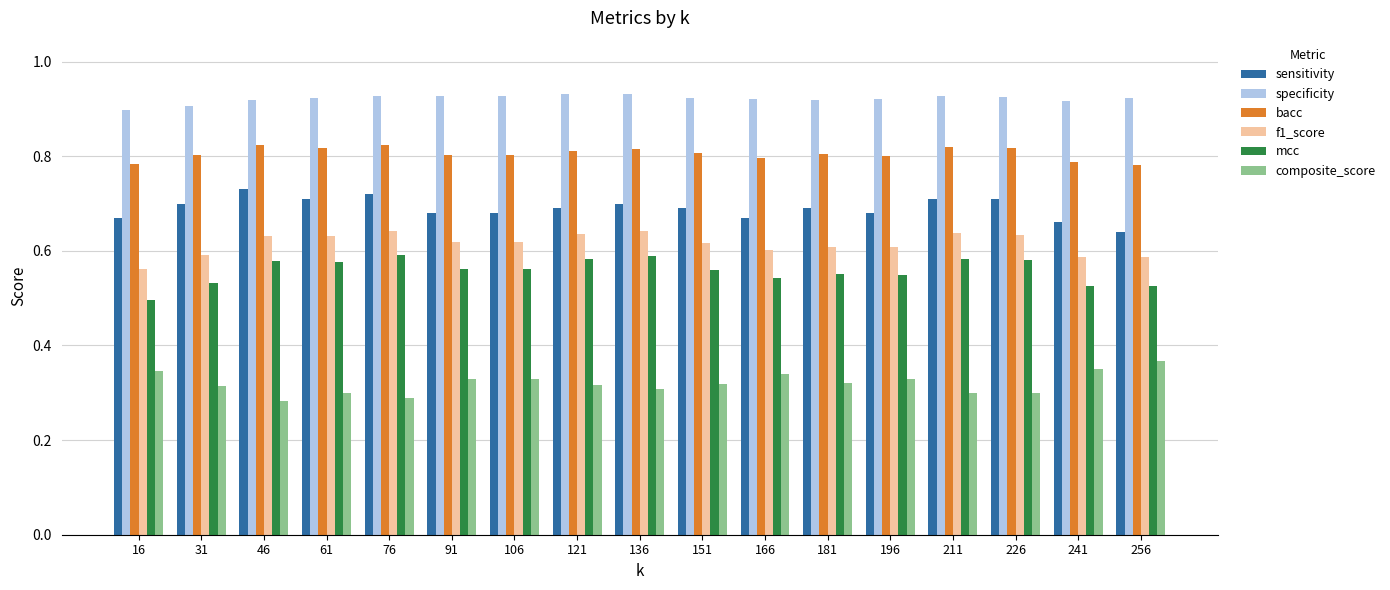

At which label is mcc closest to 0?

16